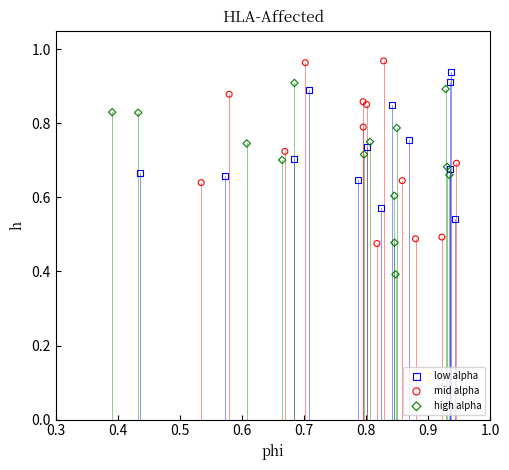

What are all the series names shown in the legend?

low alpha, mid alpha, high alpha